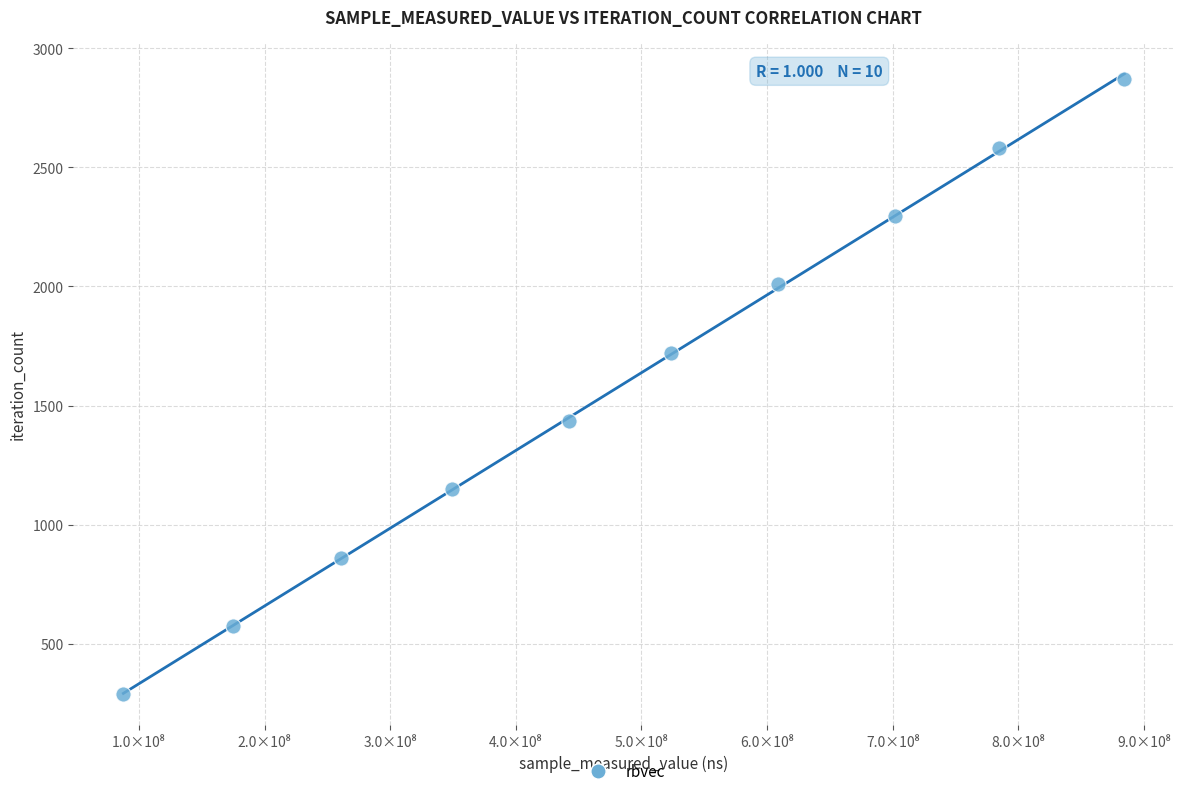

What is the range of Y values (max minus min)?

2583